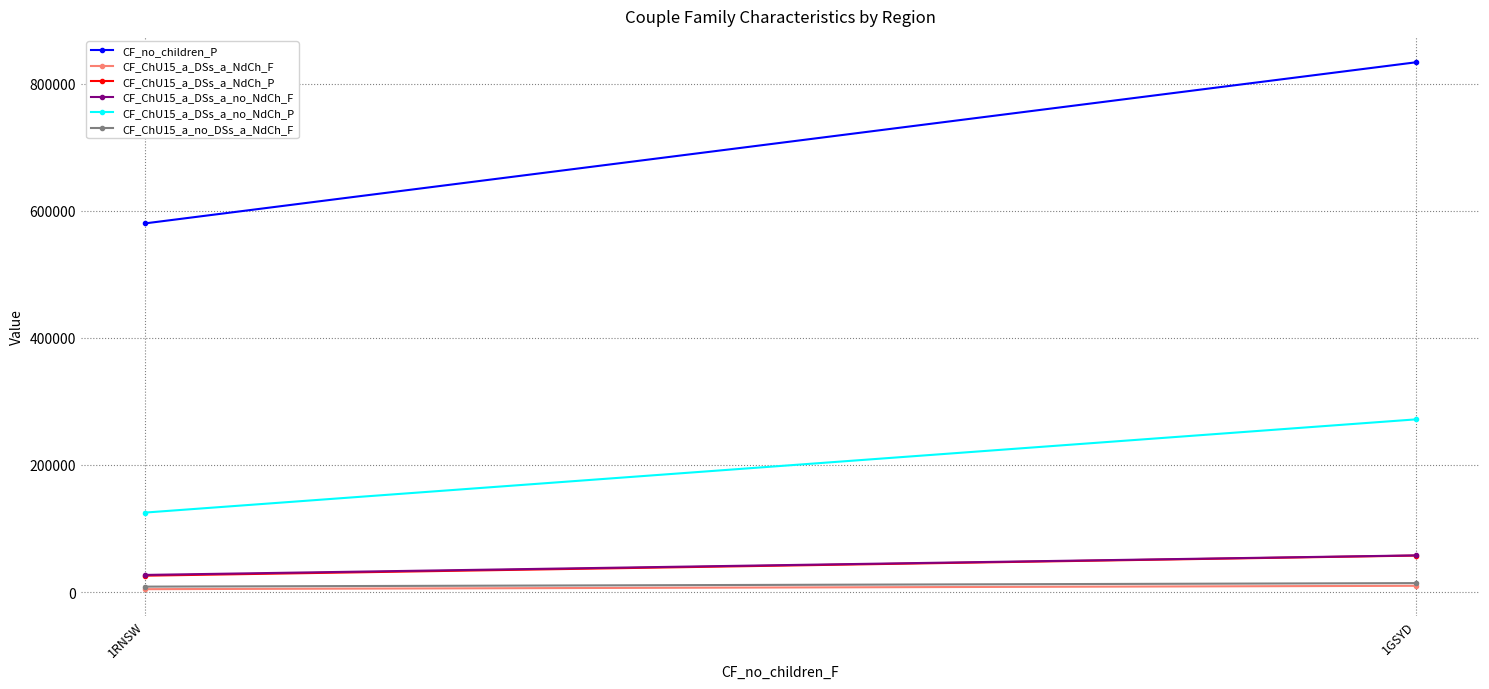

Where is CF_ChU15_a_DSs_a_NdCh_P nearest to the value 41696?

1RNSW